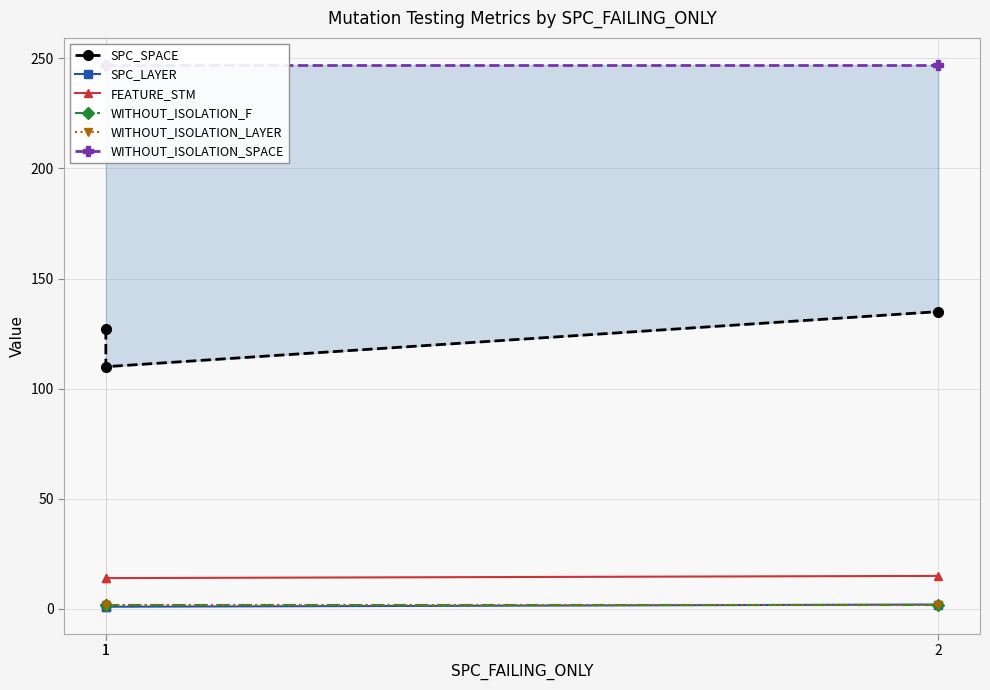

Does the chart have visible grid lines?

Yes